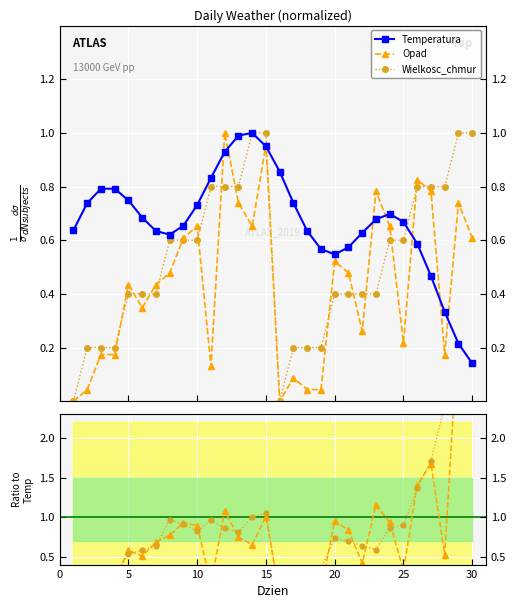

What is the spread (max minus min) of values at 7?

0.2